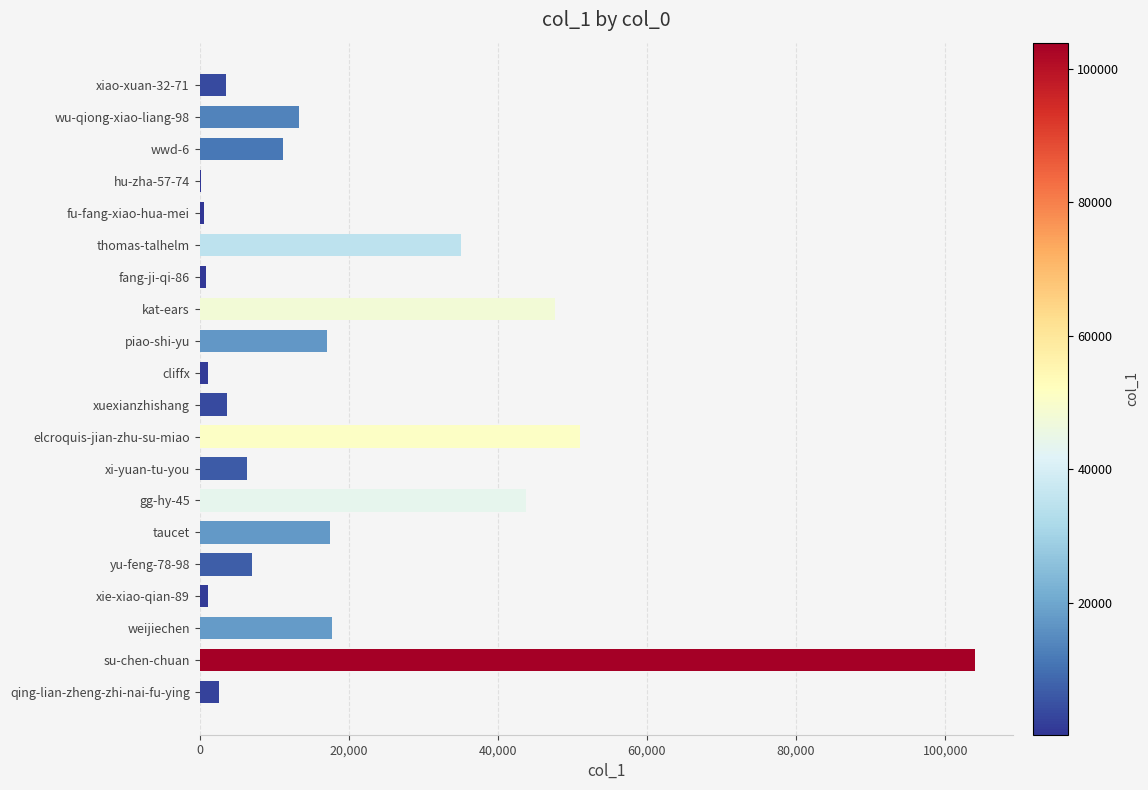

What is the sum of the values at qing-lian-zheng-zhi-nai-fu-ying and thomas-talhelm?

37643